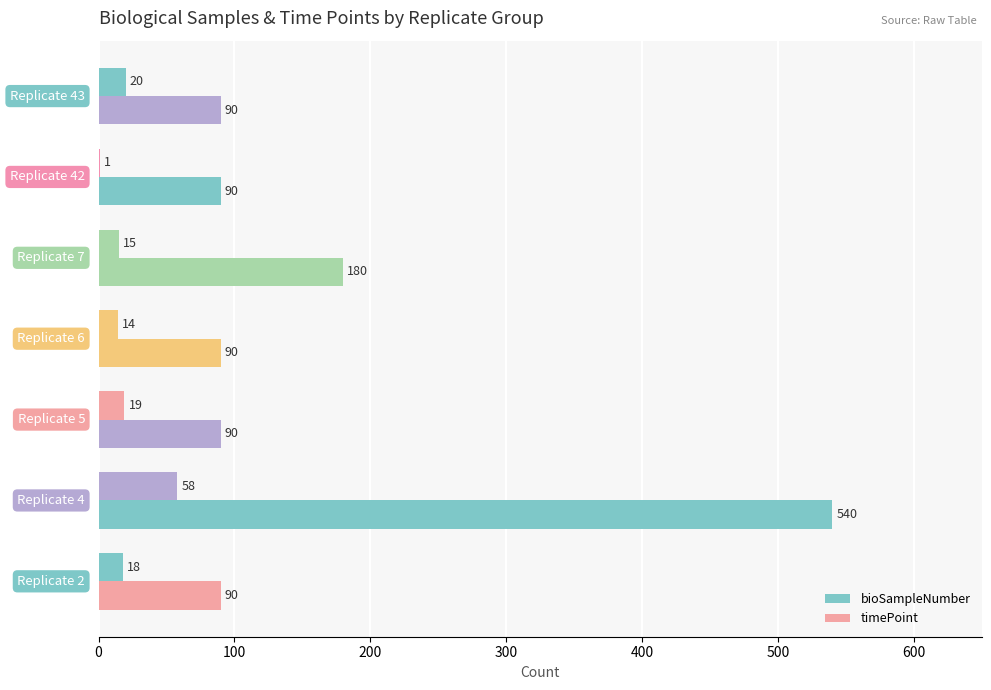

What is the average value of the bioSampleNumber series?

21